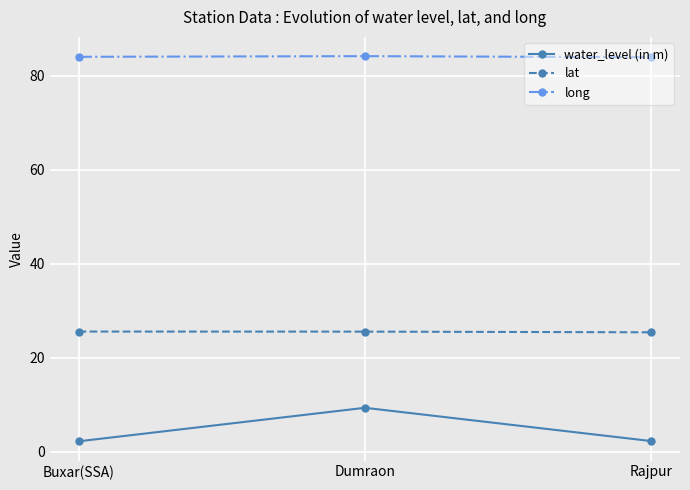

Between Dumraon and Rajpur, which series saw the biggest shift?

water_level (in m)